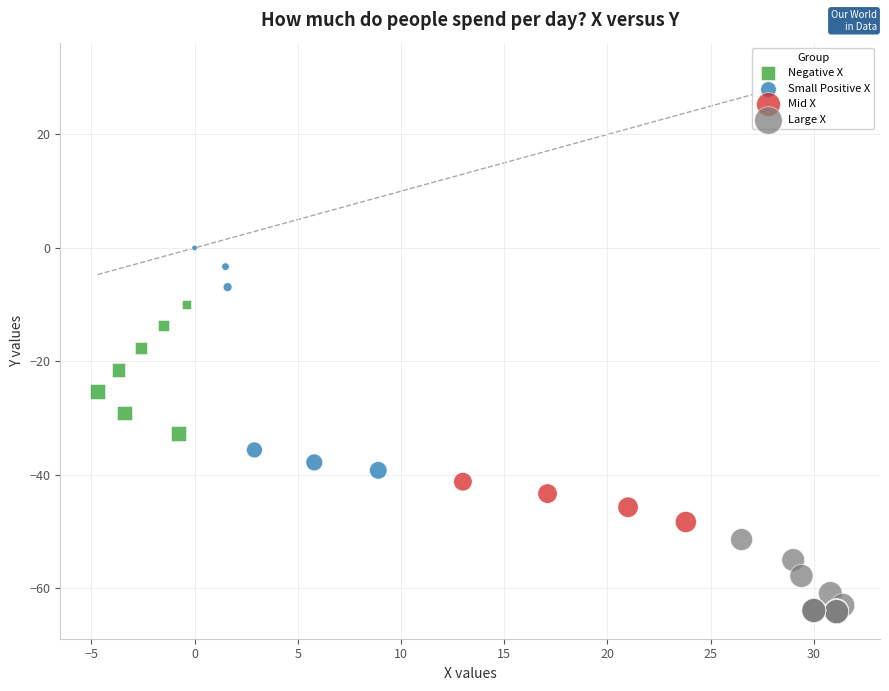

Which series contains the lowest Y value?

Large X